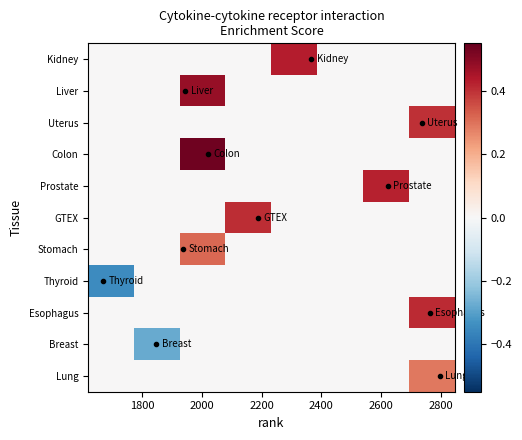

At how many categories does at least one series exceed 0?

5